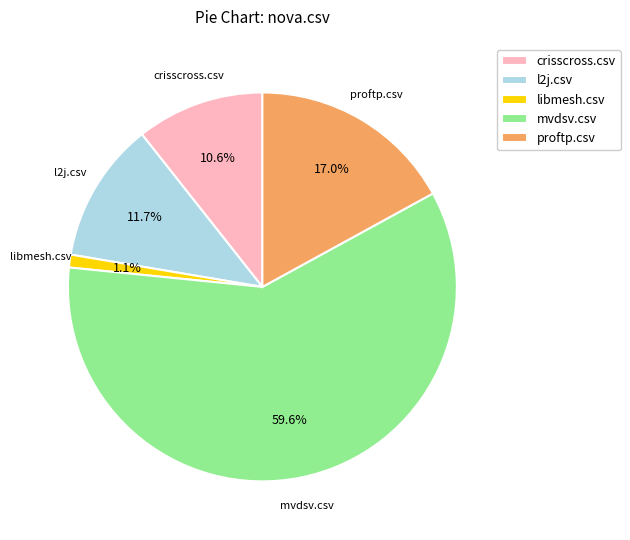

To the nearest percent, what percentage of the pie is l2j.csv?

12%